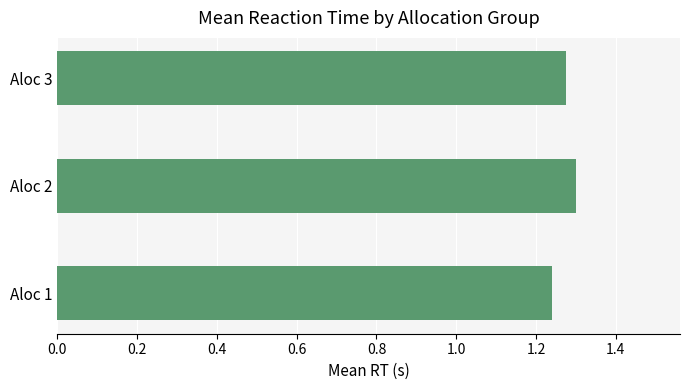

What is the change in value from Aloc 1 to Aloc 2?

+0.1